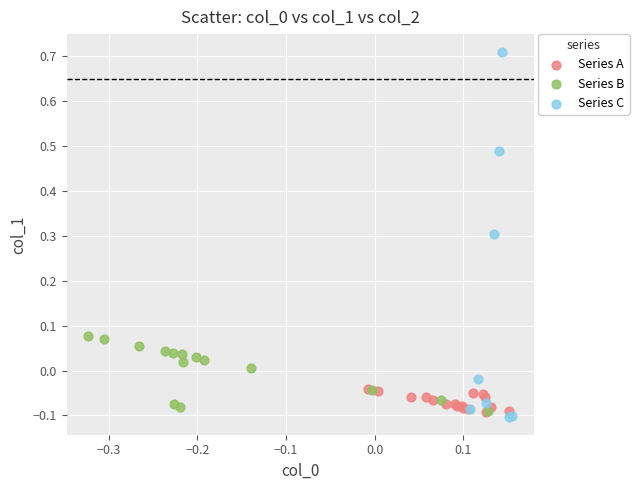

Which series reaches the maximum Y coordinate?

Series C